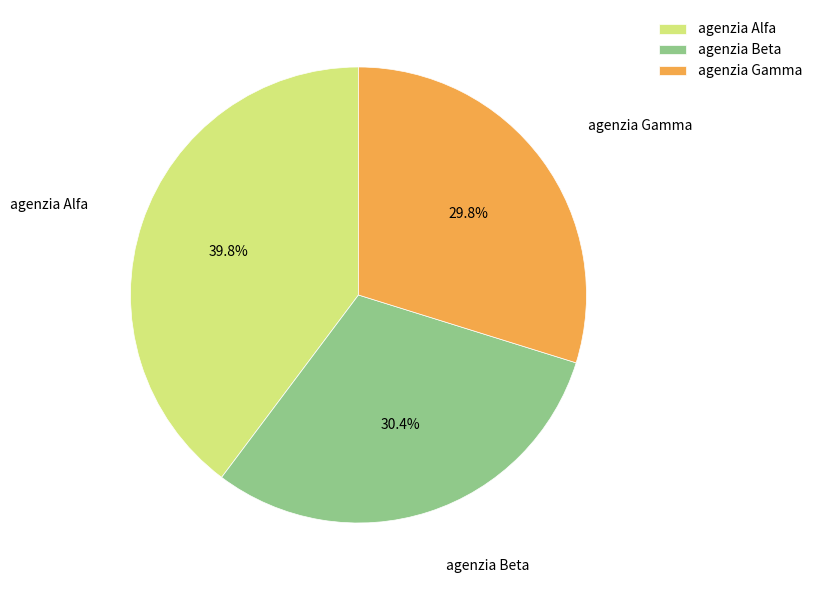

Is the sum of agenzia Beta and agenzia Alfa greater than half?

Yes